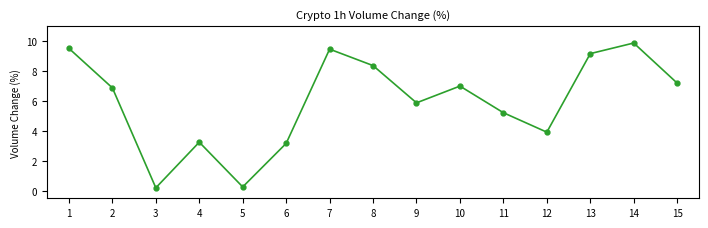

The chart shows a value of 3.3 at 11. True or false?

False